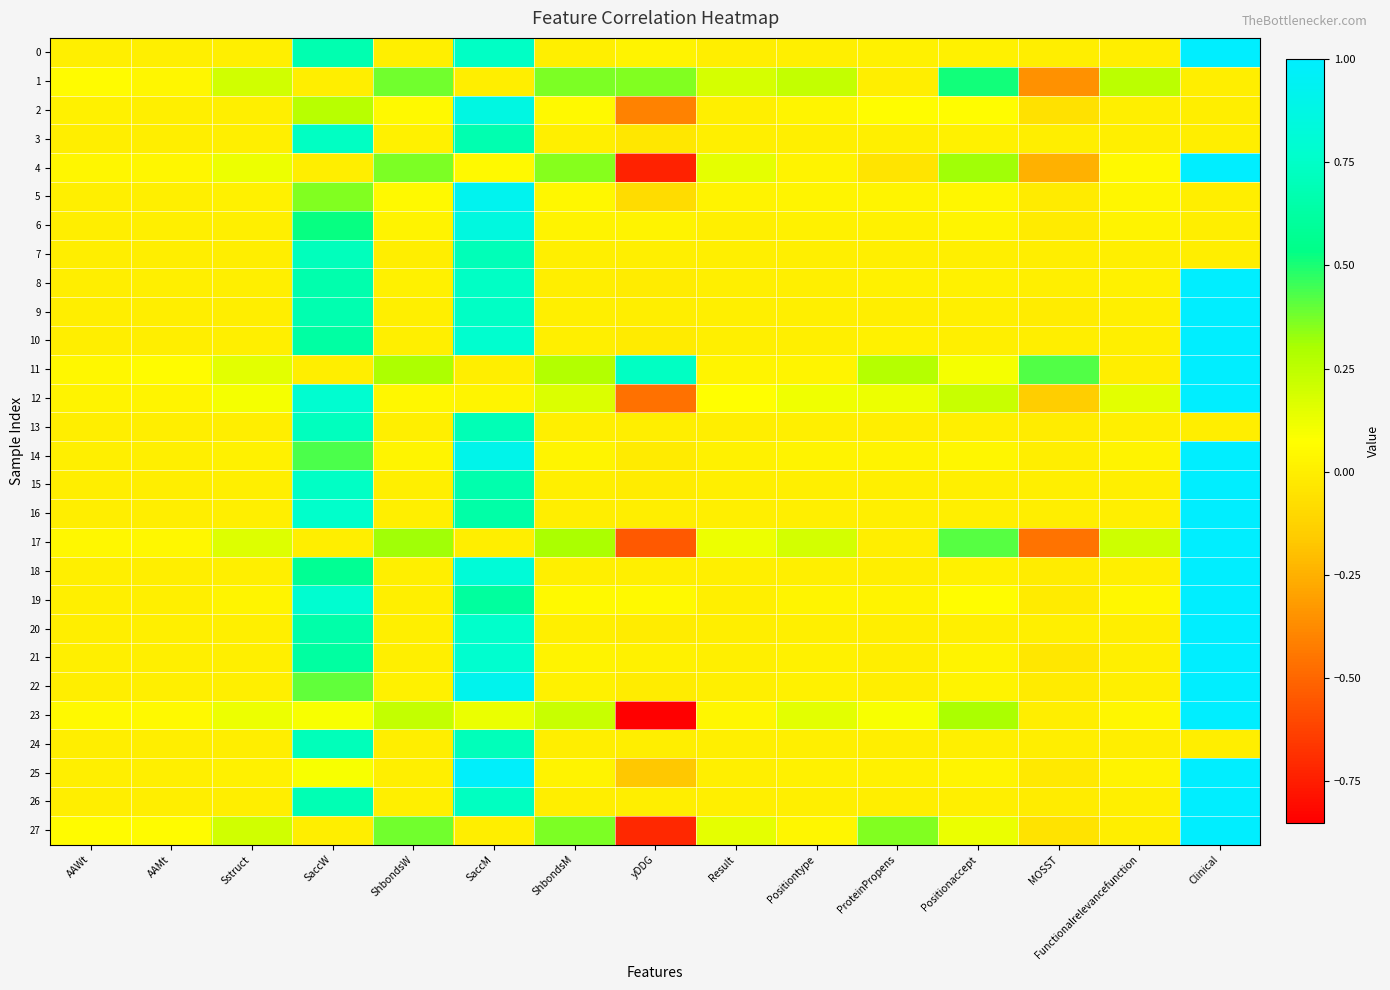

Which series has the widest spread of values?

23